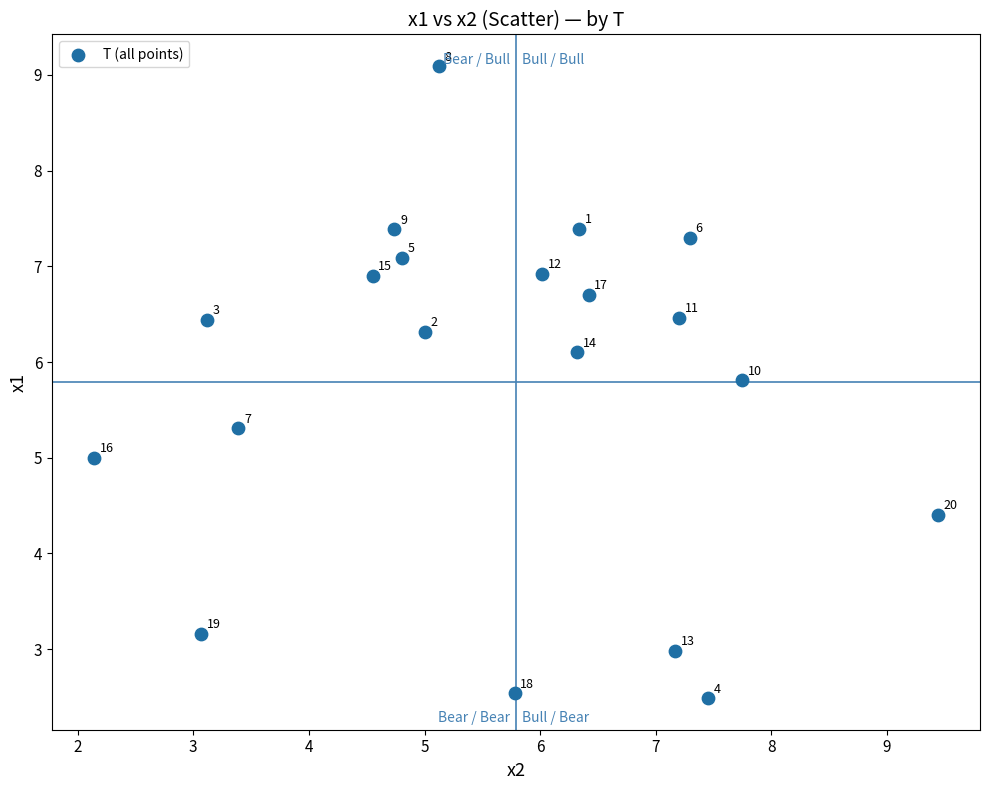

What is the range of X values (max minus min)?

7.3